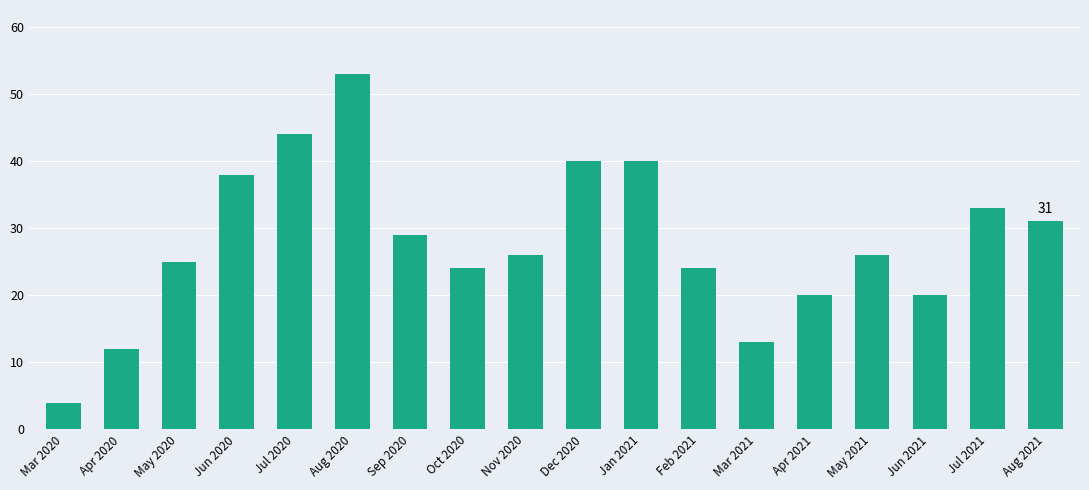

Read the value at Jul 2020.

44